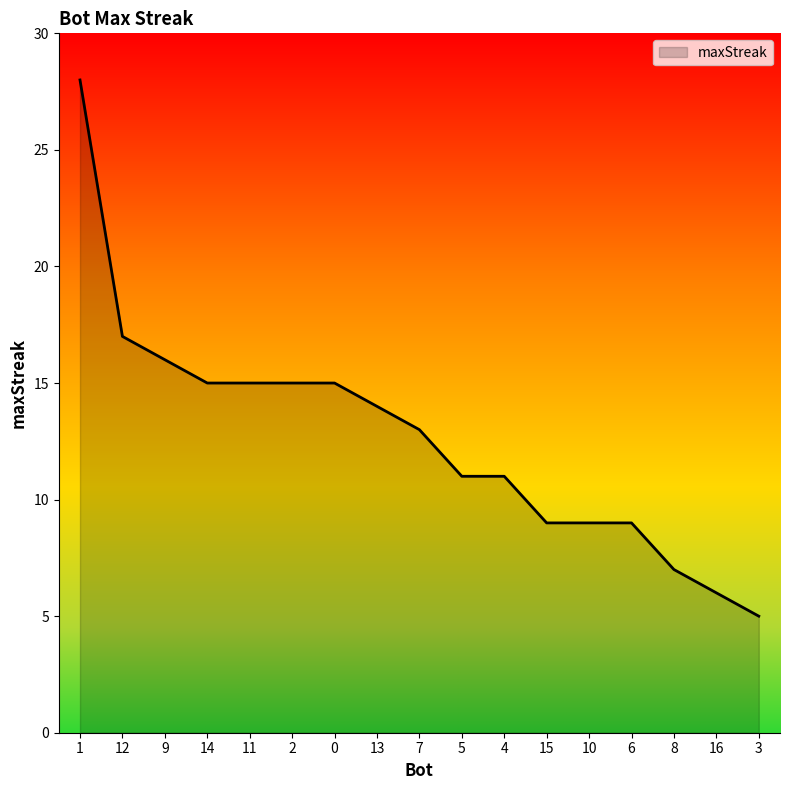

At which category does the chart reach its minimum across all series?

3